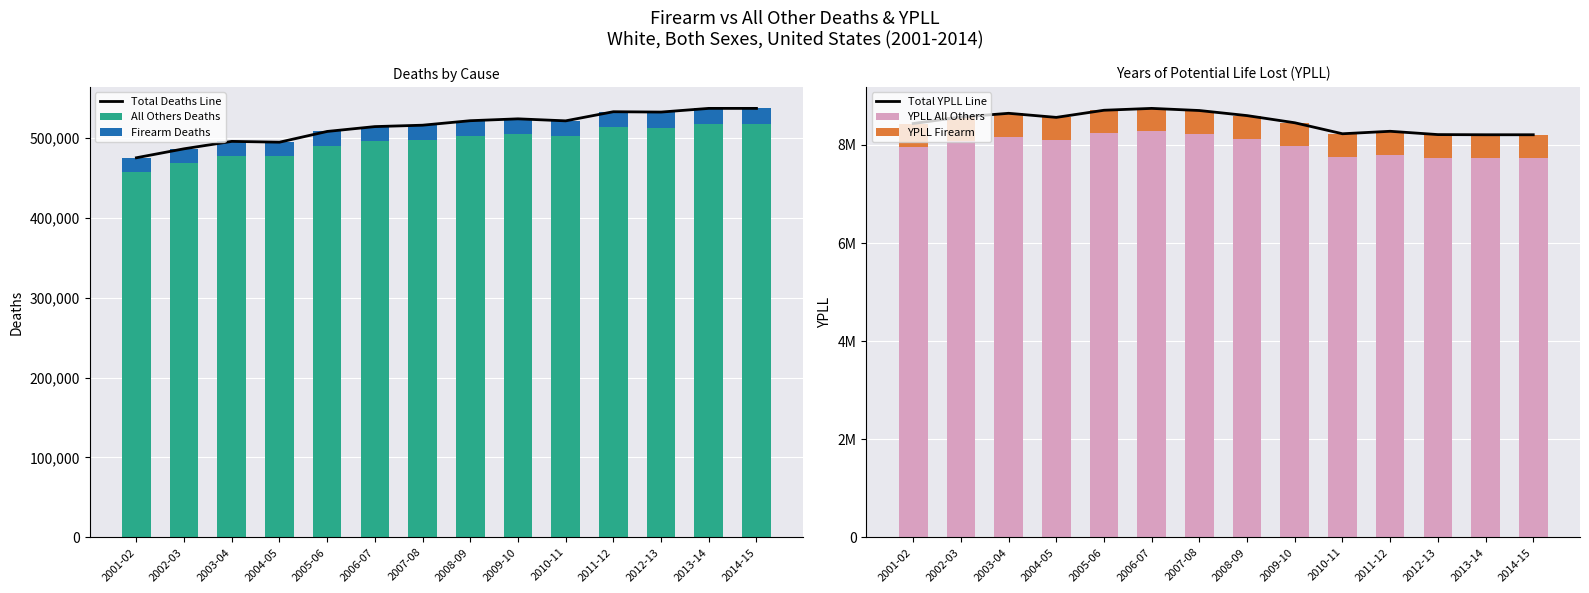

What position from the right is 2002-03?

13